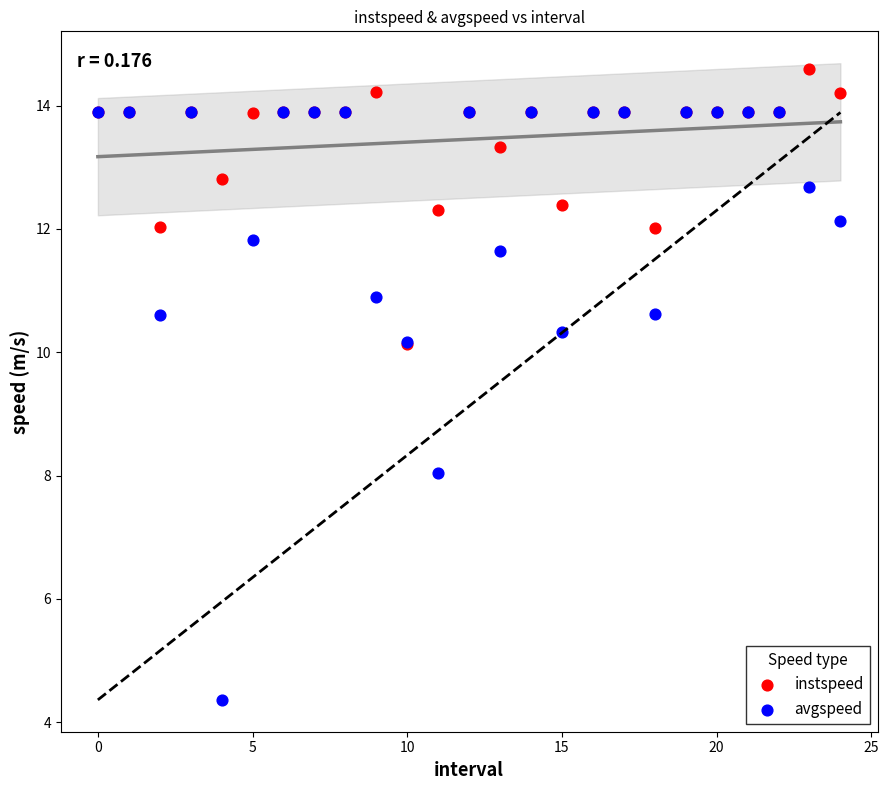

Which series reaches the maximum Y coordinate?

instspeed